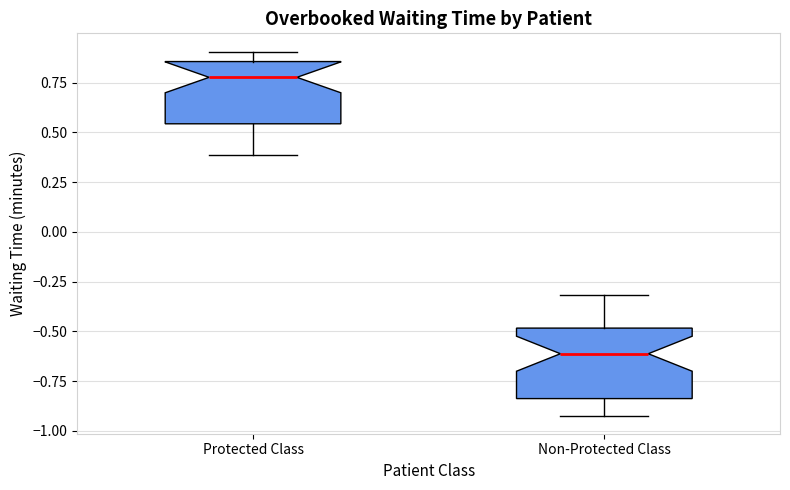

Reading left to right, transcribe this box plot: for each box, give where its median line is, the range the box spans, and where its two whiskers end, as read against the y-axis. The values are not printed on the chart, so give them approximately, as read against the axis.

Protected Class: median 0.80, box 0.55 to 0.85, whiskers 0.40 to 0.90
Non-Protected Class: median -0.60, box -0.85 to -0.50, whiskers -0.90 to -0.30